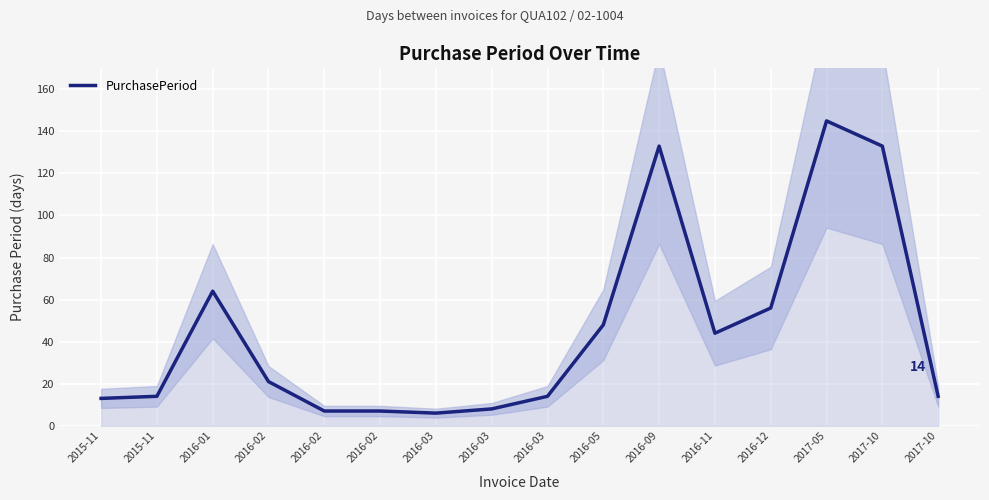

How many series are shown in this chart?

1